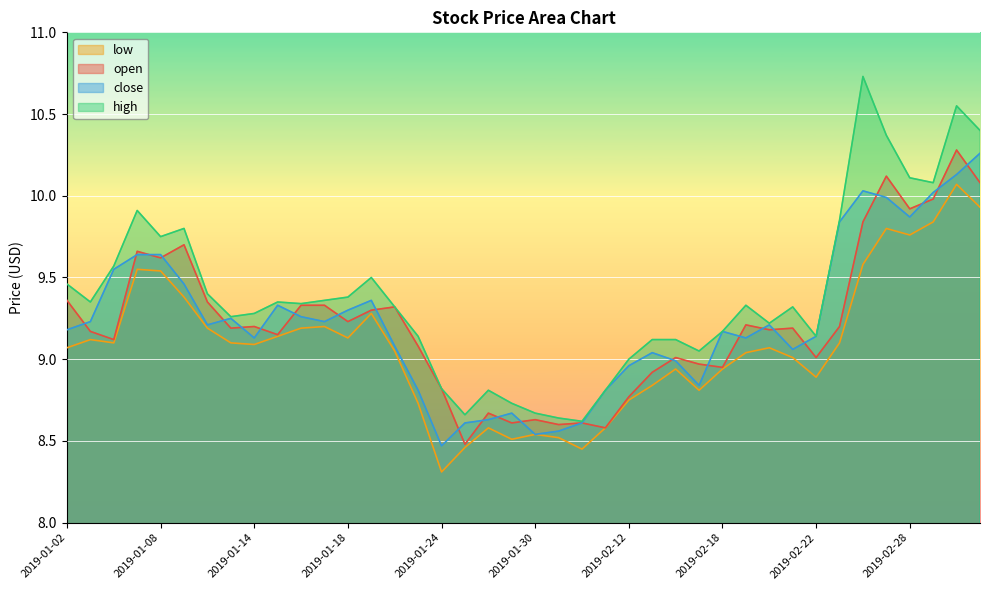

True or false: low and high intersect in this chart.

False